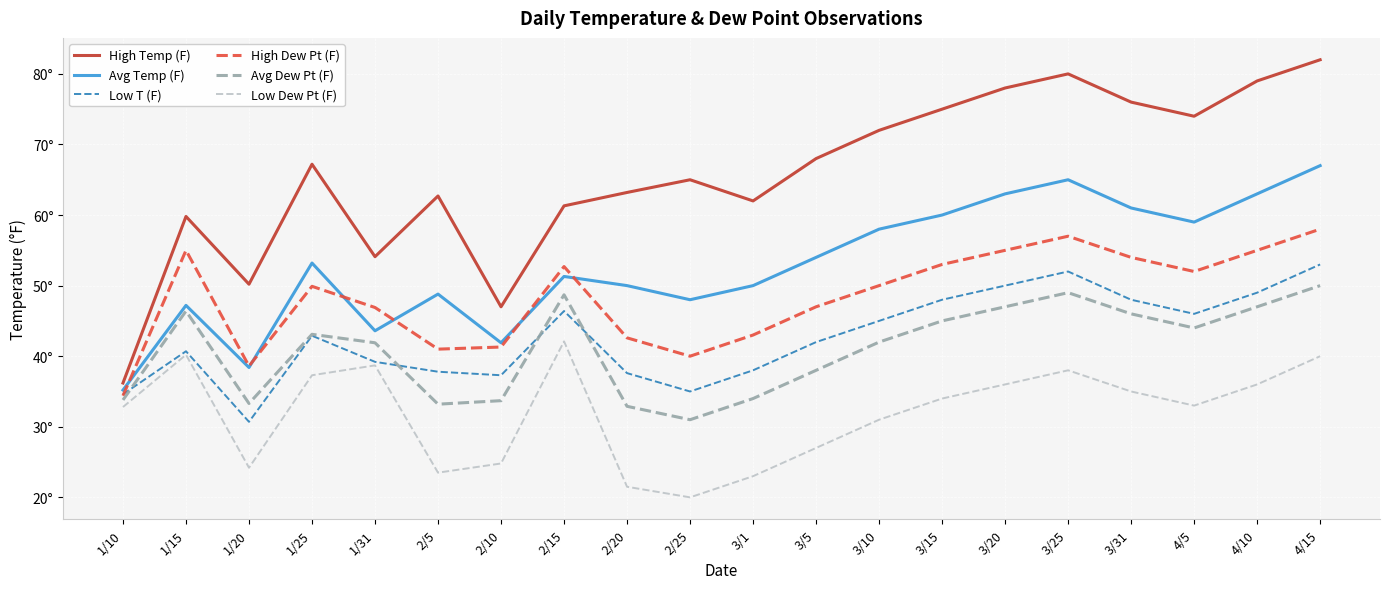

What is the sum of all Low T (F) values?

853.2